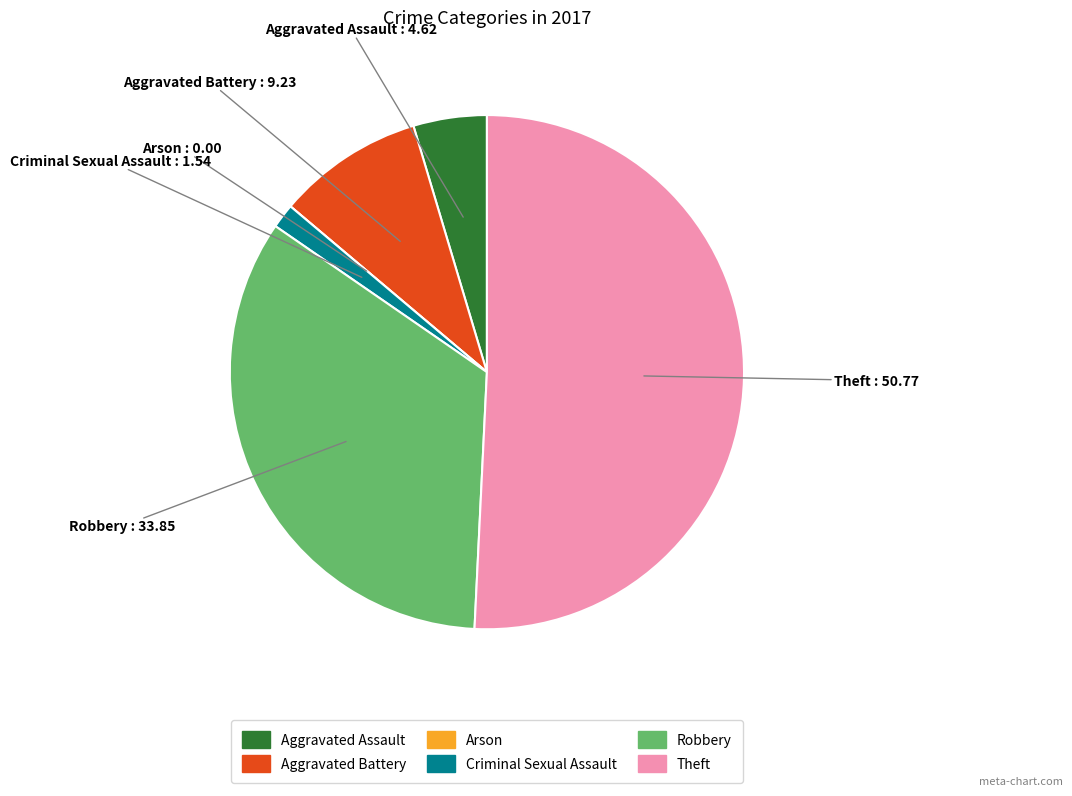

Which has a higher value, Theft or Criminal Sexual Assault?

Theft